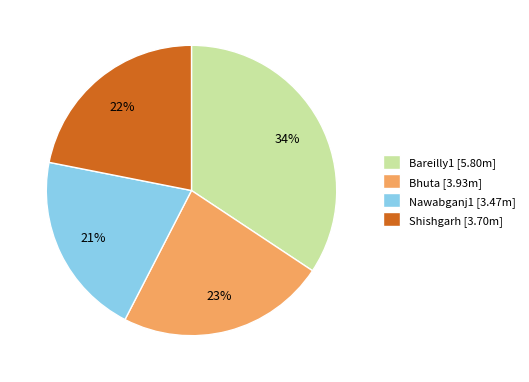

To the nearest percent, what portion does Shishgarh represent?

22%